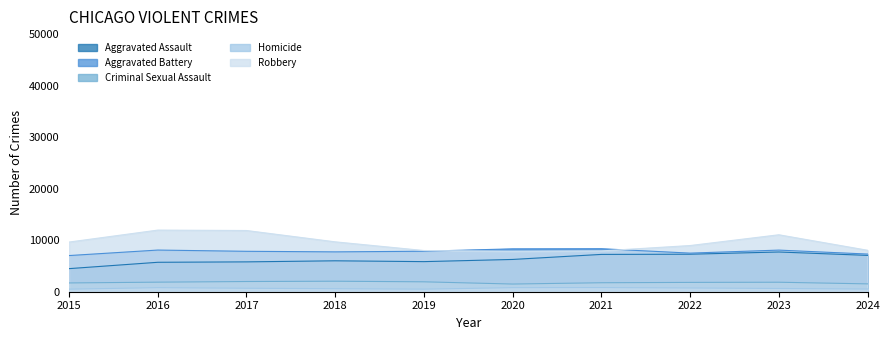

Where is the first local maximum for Homicide?

2016